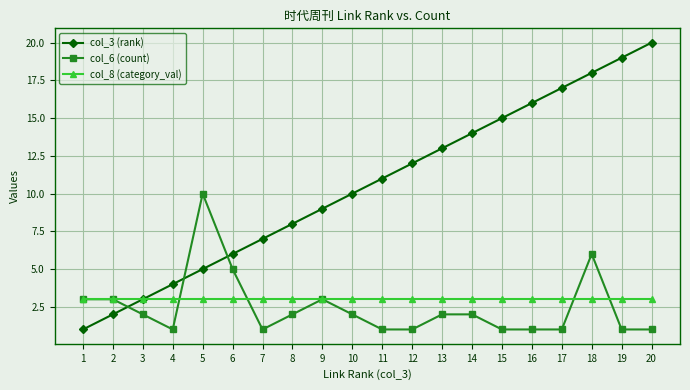

True or false: col_6 (count) and col_3 (rank) cross at least once.

True